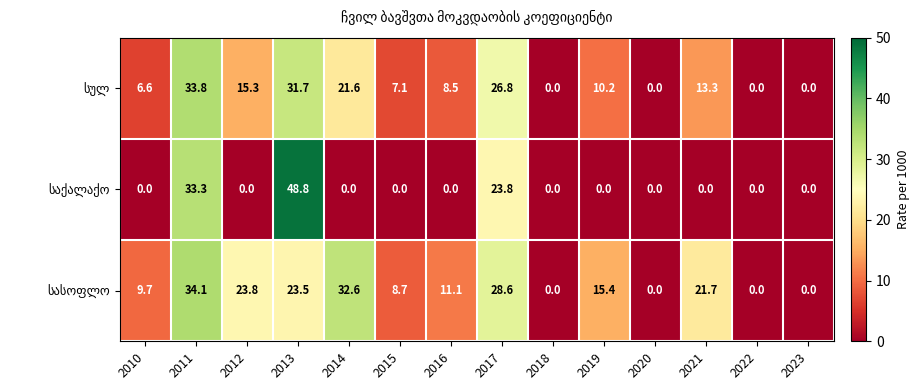

Which label corresponds to the largest value in the chart?

2013